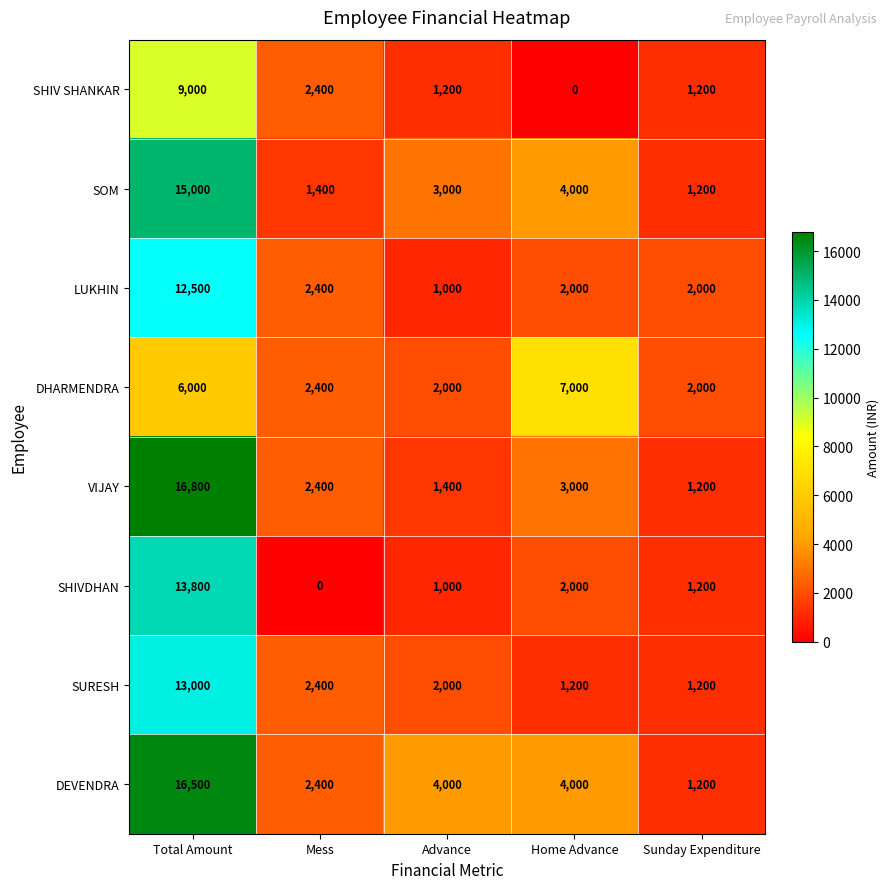

Rank the series by their maximum value, from highest to lowest.

VIJAY, DEVENDRA, SOM, SHIVDHAN, SURESH, LUKHIN, SHIV SHANKAR, DHARMENDRA